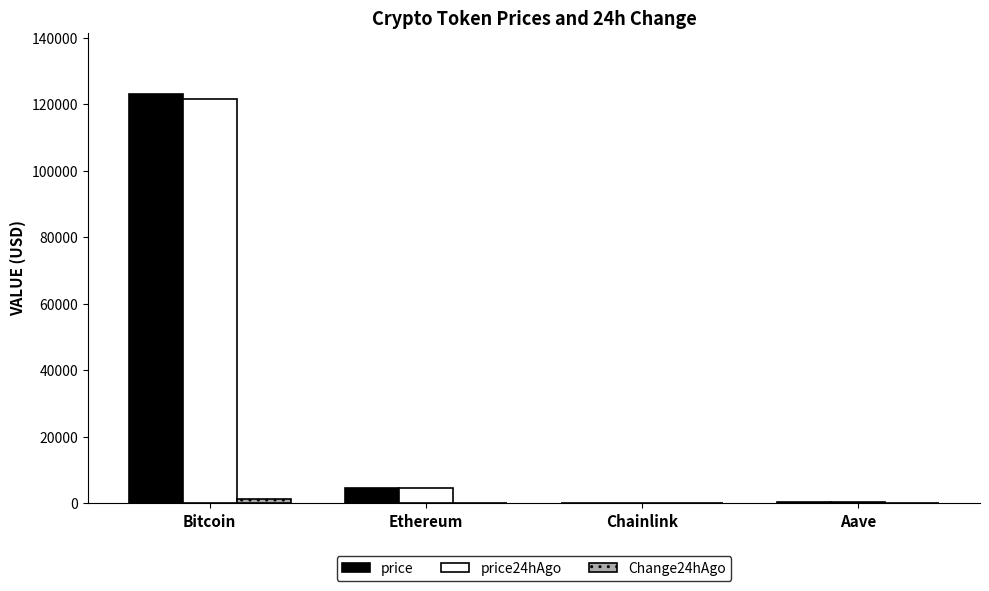

At which category does the chart reach its peak across all series?

Bitcoin